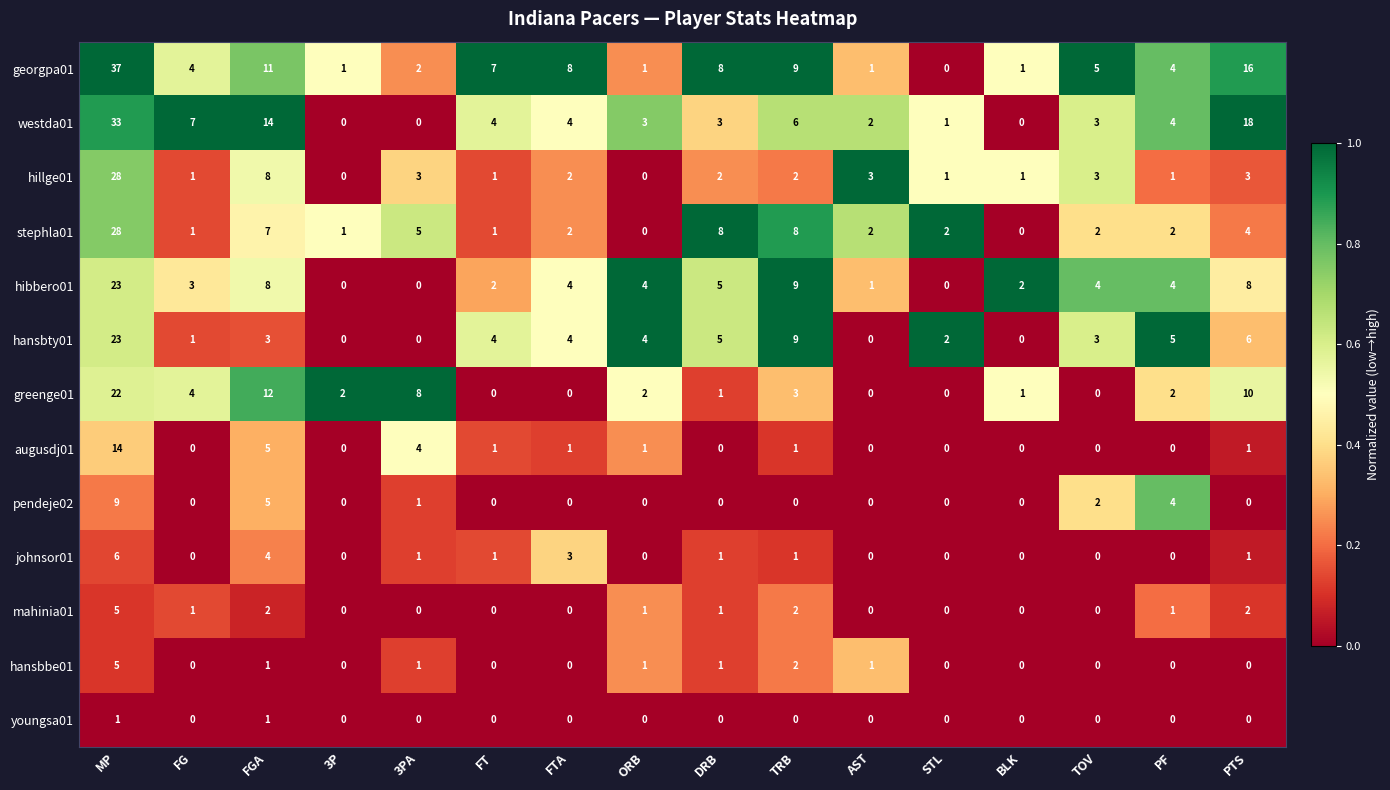

The value of pendeje02 at AST is 0. True or false?

True